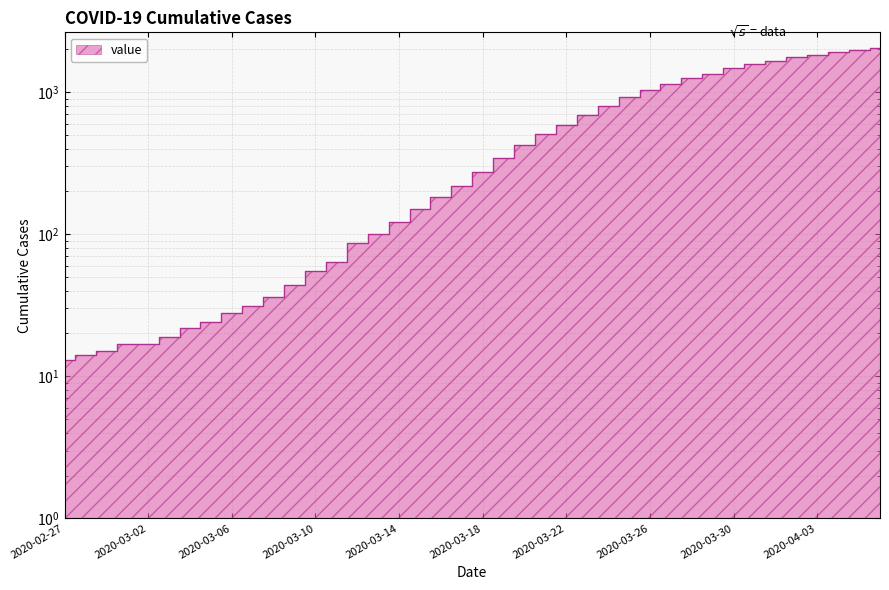

What is the ratio of the value at 2020-04-02 to the value at 2020-03-17?

8.1